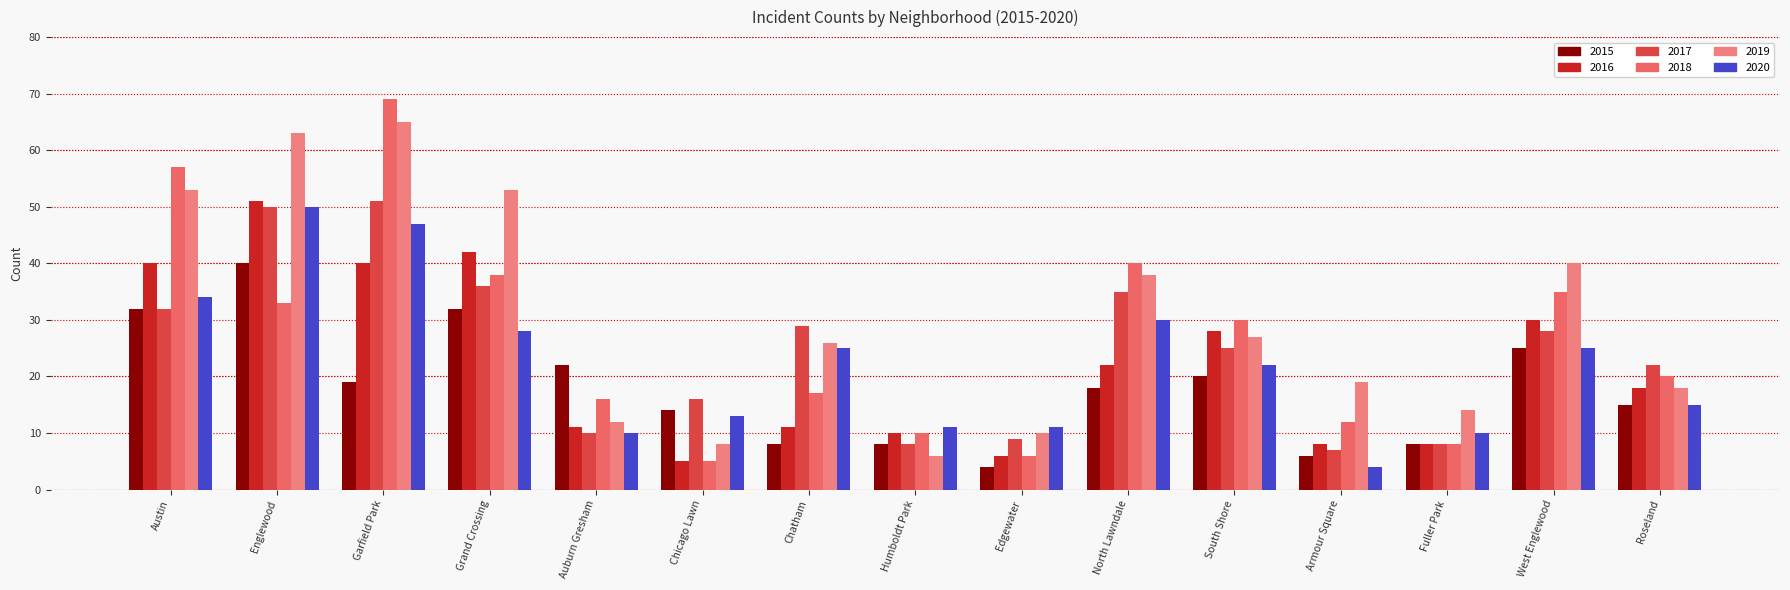

At Grand Crossing, list the series in order from smallest to largest.

2020, 2015, 2017, 2018, 2016, 2019